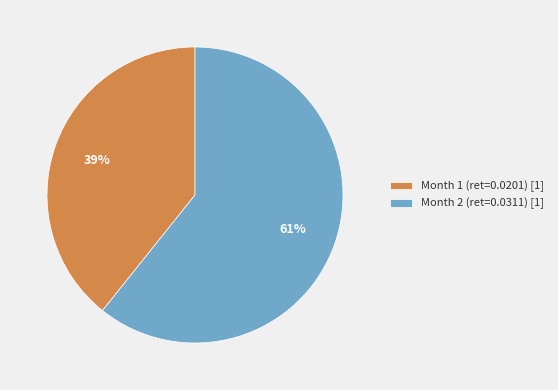

To the nearest percent, what is the combined percentage of Month 2 and Month 1?

100%